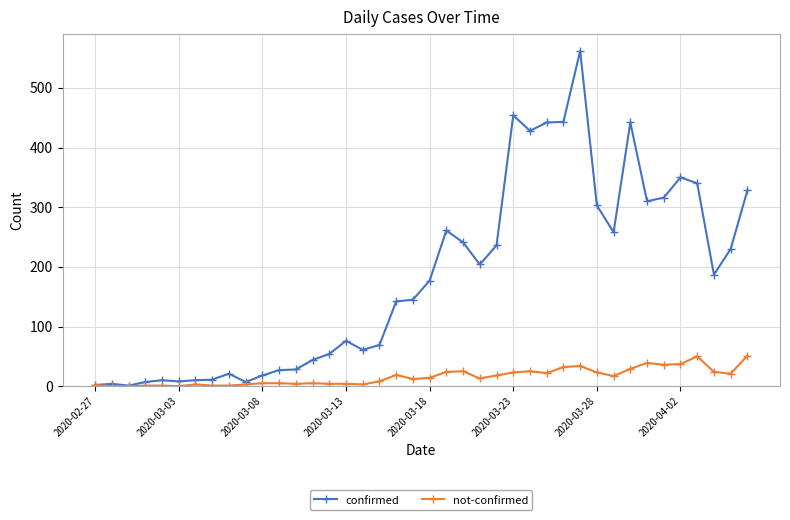

True or false: confirmed has more than 1 points higher than both neighbors.

True